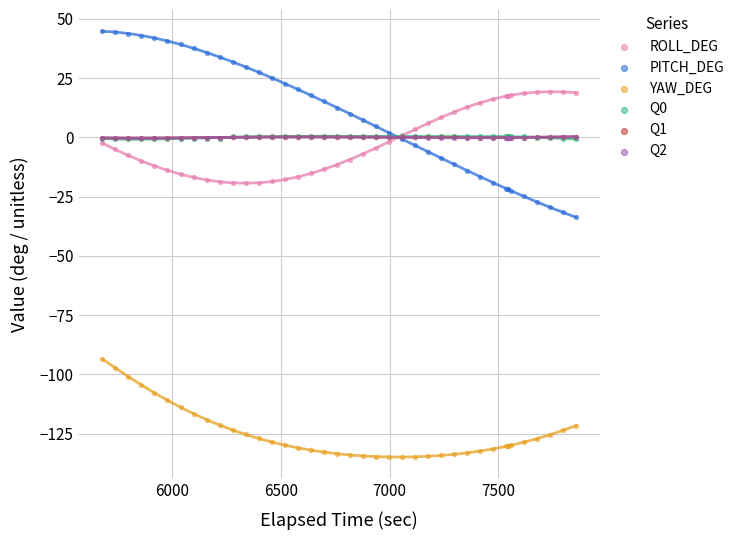

Which series has the widest spread of Y values?

PITCH_DEG